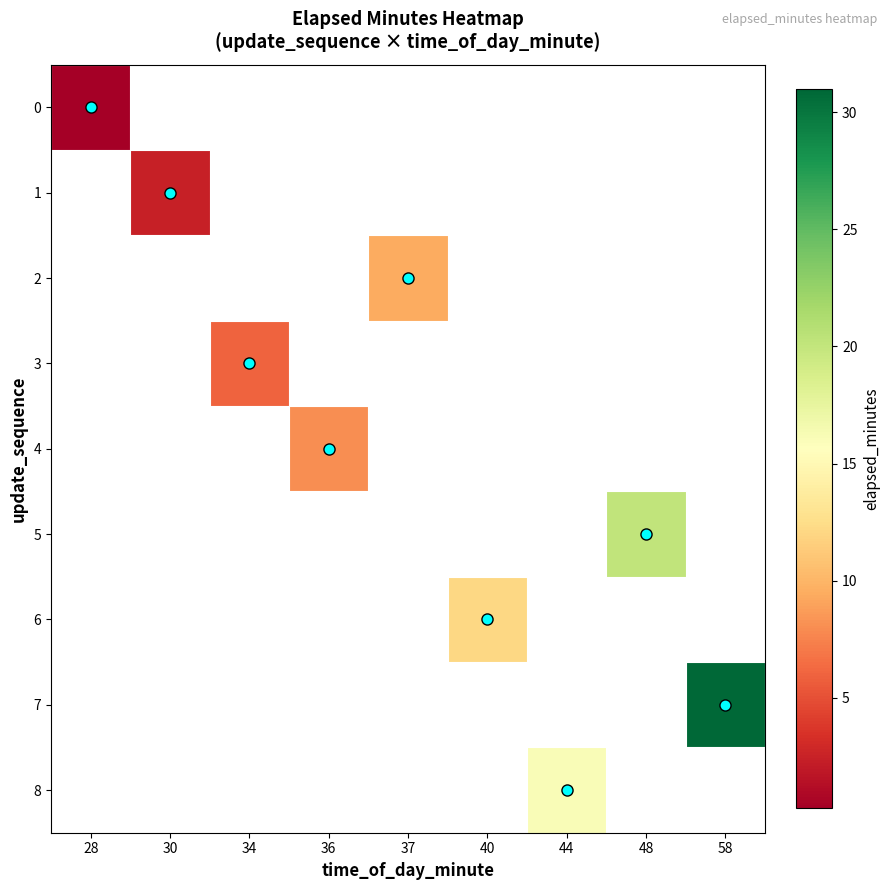

Which label corresponds to the smallest value in the chart?

28